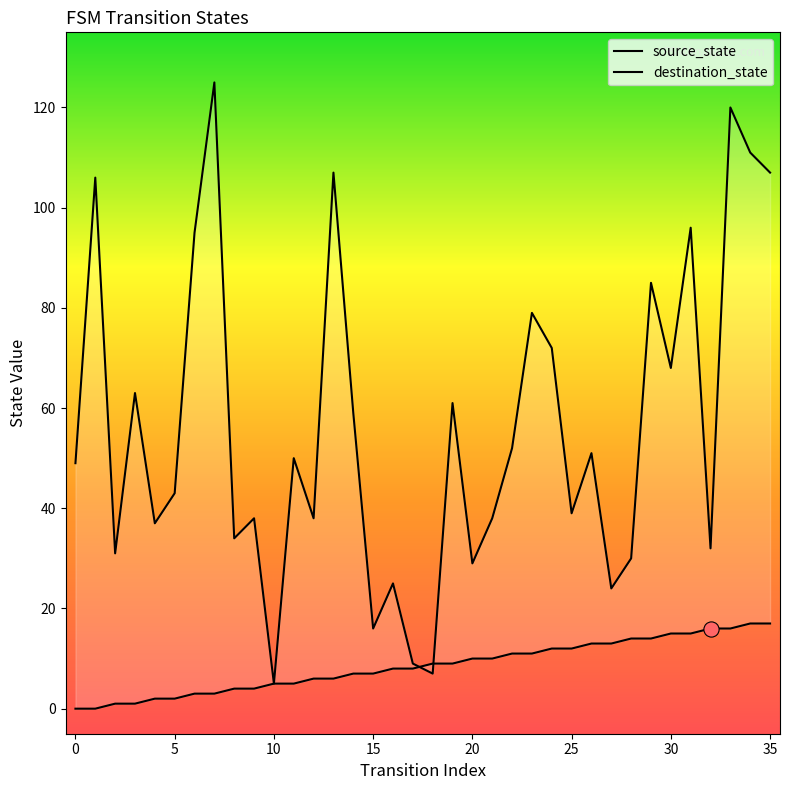

What are all the series names shown in the legend?

source_state, destination_state